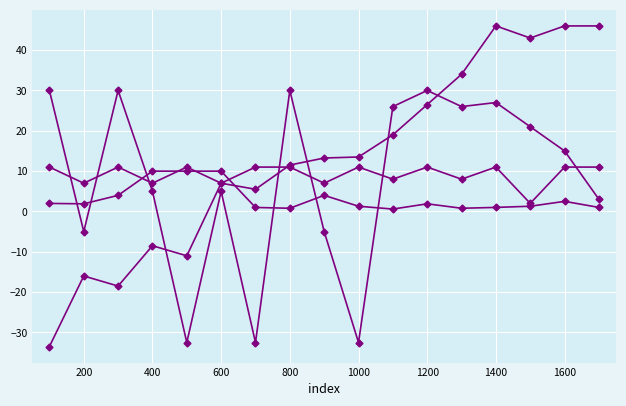

How many lines are shown in the chart?

4